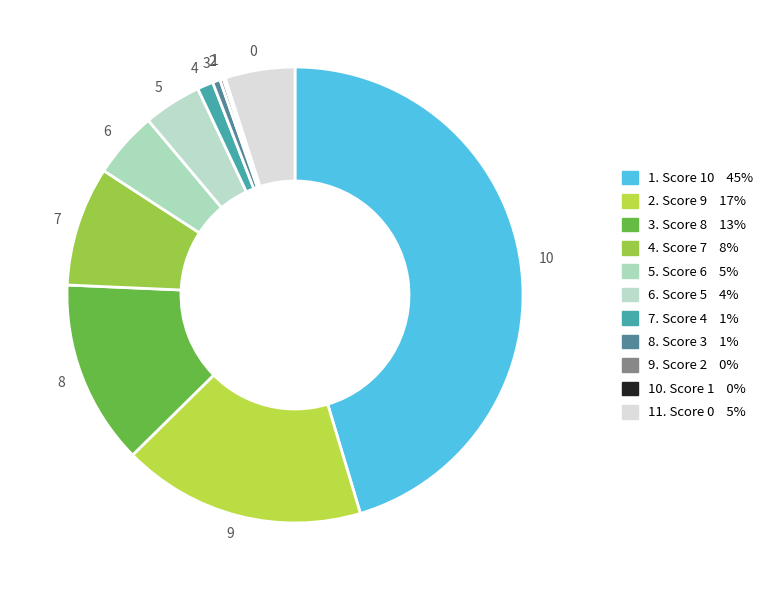

Approximately how many times larger is the value at 0 compared to 9?

0.3